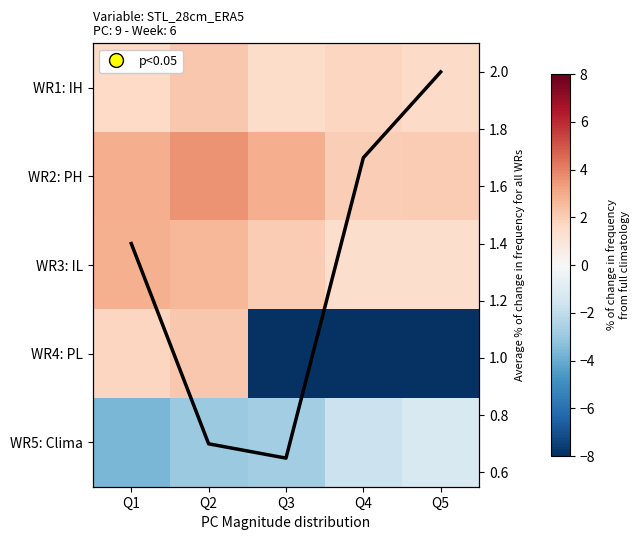

What is the difference between the maximum and minimum values in the WR1: IH series?

0.7